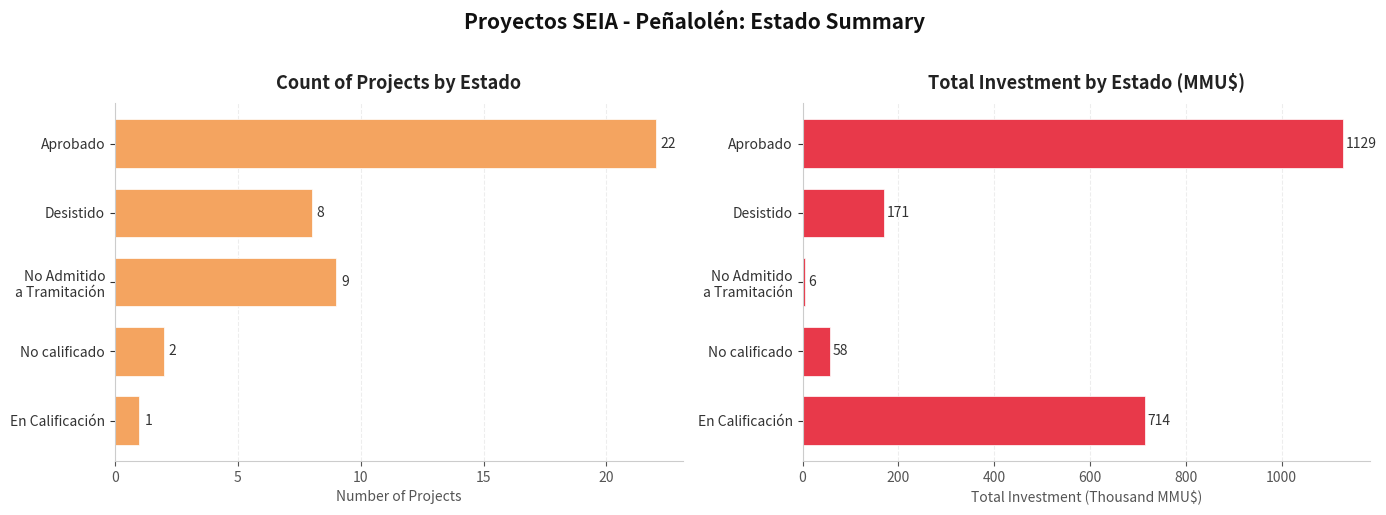

How many data points does each series have?

5